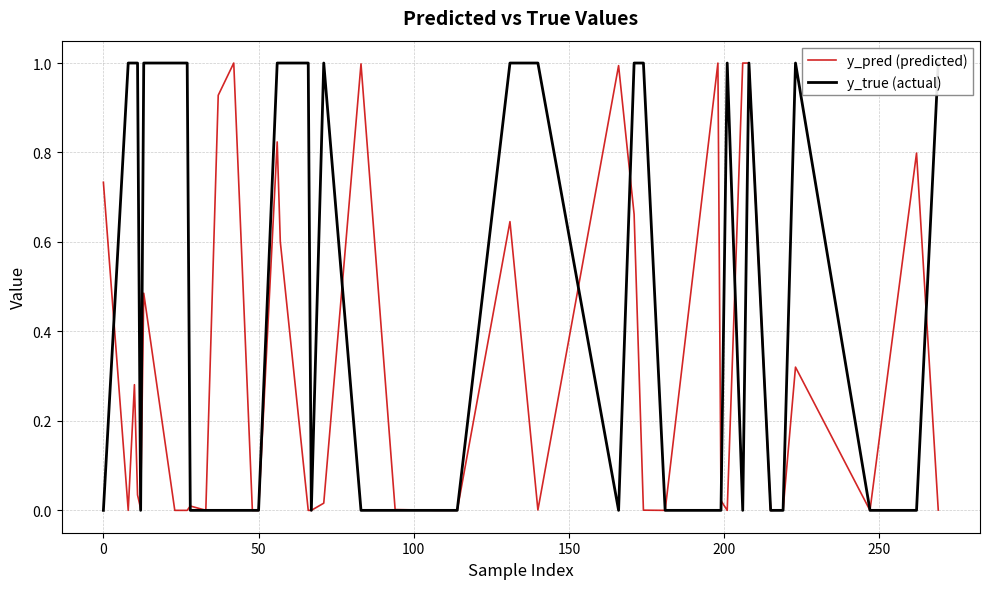

After their last crossing, which series has the higher values: y_pred (predicted) or y_true (actual)?

y_true (actual)